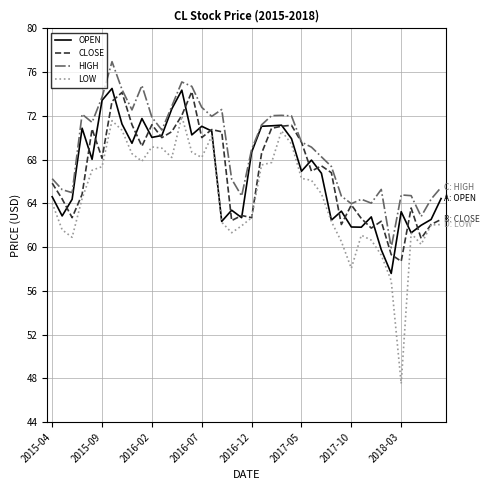

Does the chart display data point markers on the line(s)?

No